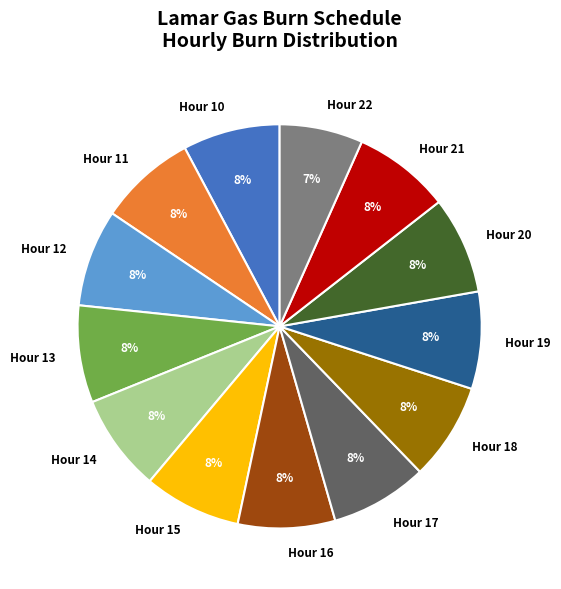

The Hour 15 slice represents 8% of the pie. True or false?

True